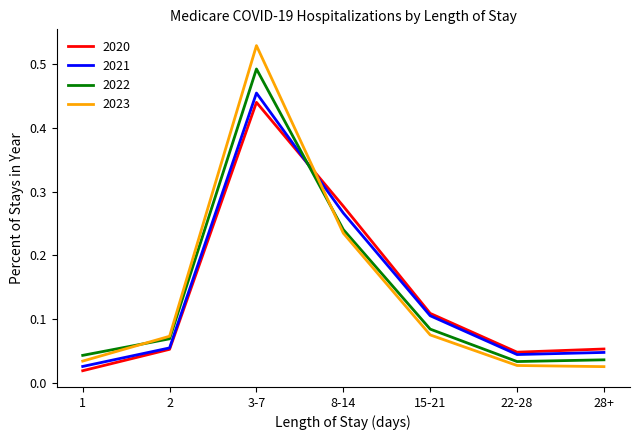

The 2020 series shows 0.1 at 2. True or false?

True